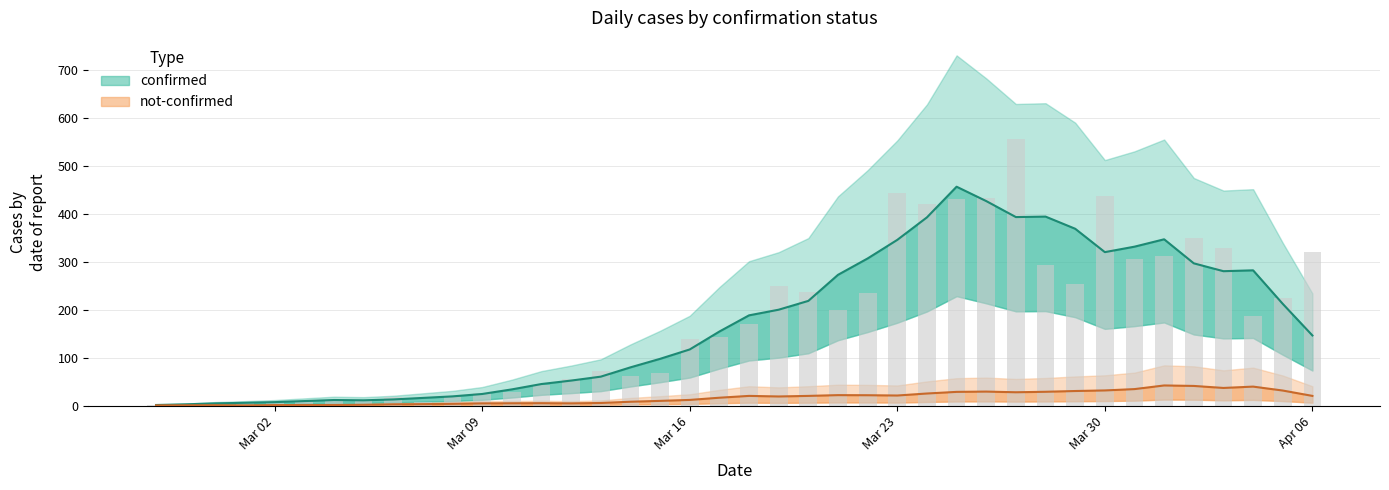

What is the value of the 21st bar from the left?

171